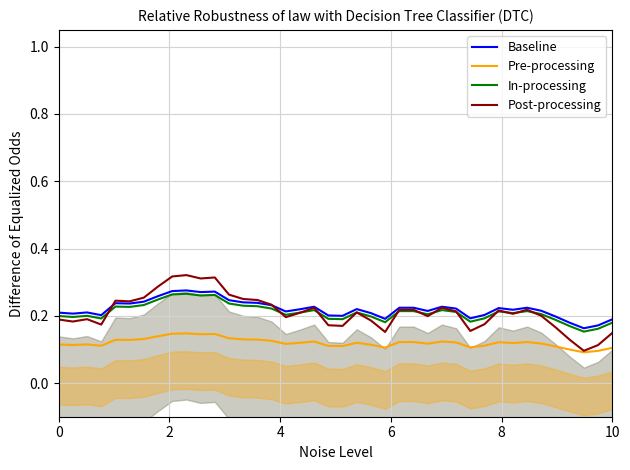

What is the difference between the maximum and minimum values in the Pre-processing series?

0.1